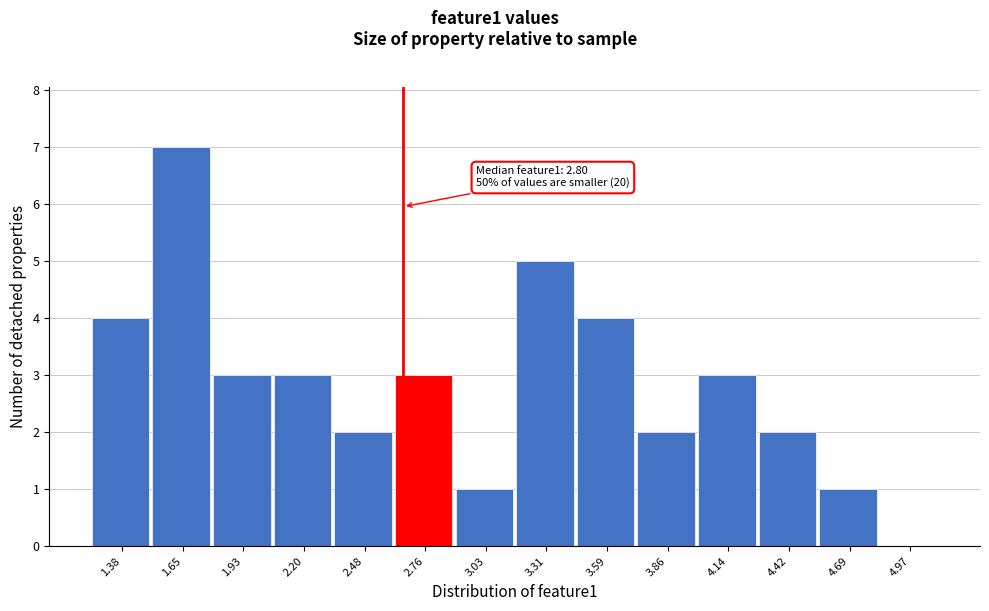

Reading left to right, transcribe all the data shown in this chart.

1.38=4	1.65=7	1.93=3	2.20=3	2.48=2	2.76=3	3.03=1	3.31=5	3.59=4	3.86=2	4.14=3	4.42=2	4.69=1	4.97=0